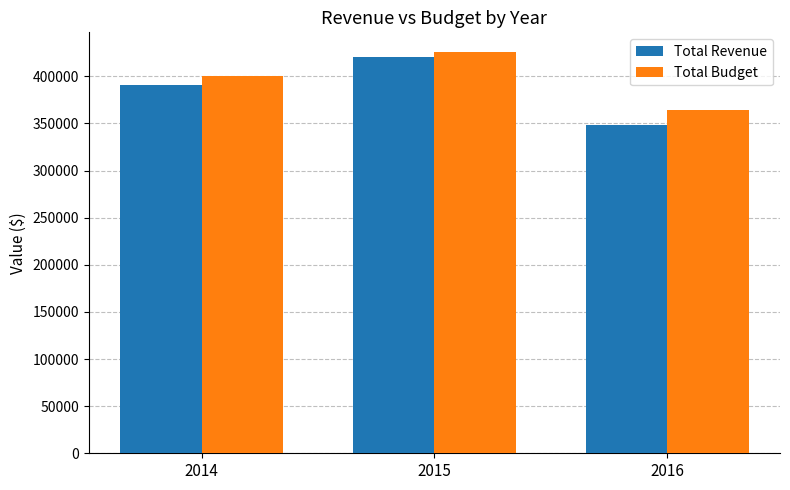

What is the value of the Total Budget bar at the 1st from the left?

400165.0